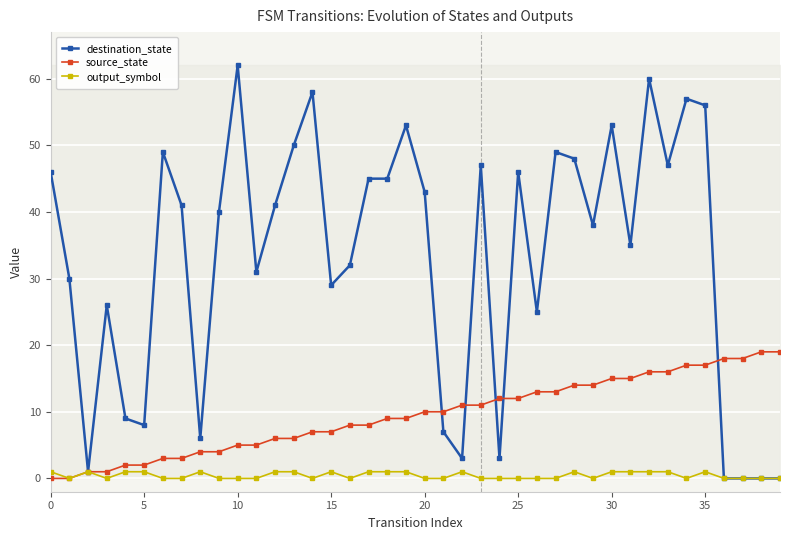

Reading left to right, list all the values displayed in this chart.

destination_state: 46	30	1	26	9	8	49	41	6	40	62	31	41	50	58	29	32	45	45	53	43	7	3	47	3	46	25	49	48	38	53	35	60	47	57	56	0	0	0	0
source_state: 0	0	1	1	2	2	3	3	4	4	5	5	6	6	7	7	8	8	9	9	10	10	11	11	12	12	13	13	14	14	15	15	16	16	17	17	18	18	19	19
output_symbol: 1	0	1	0	1	1	0	0	1	0	0	0	1	1	0	1	0	1	1	1	0	0	1	0	0	0	0	0	1	0	1	1	1	1	0	1	0	0	0	0